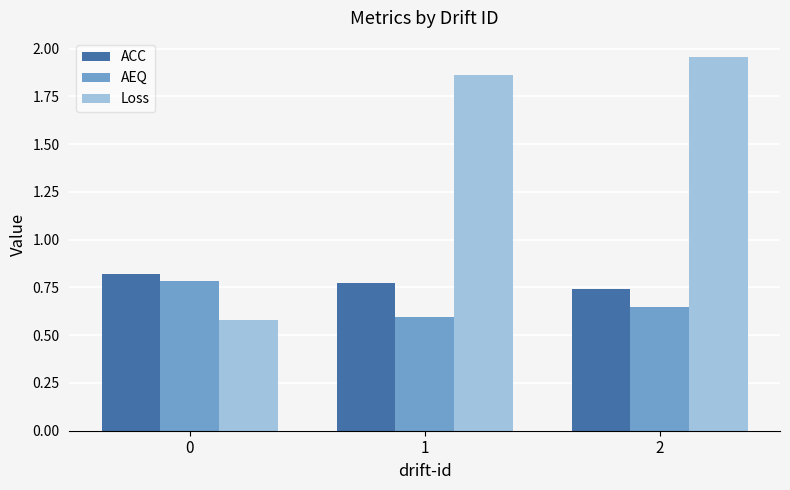

The value of Loss at 1 is 2.6. True or false?

False